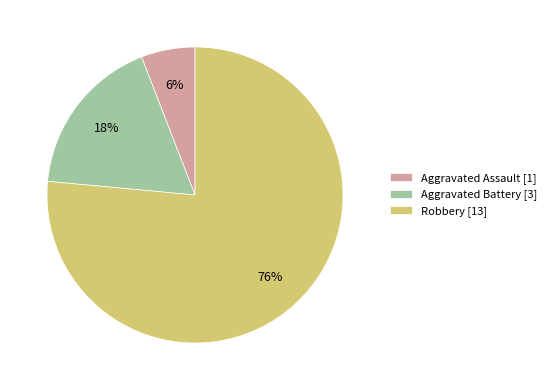

Which category accounts for the majority?

Robbery